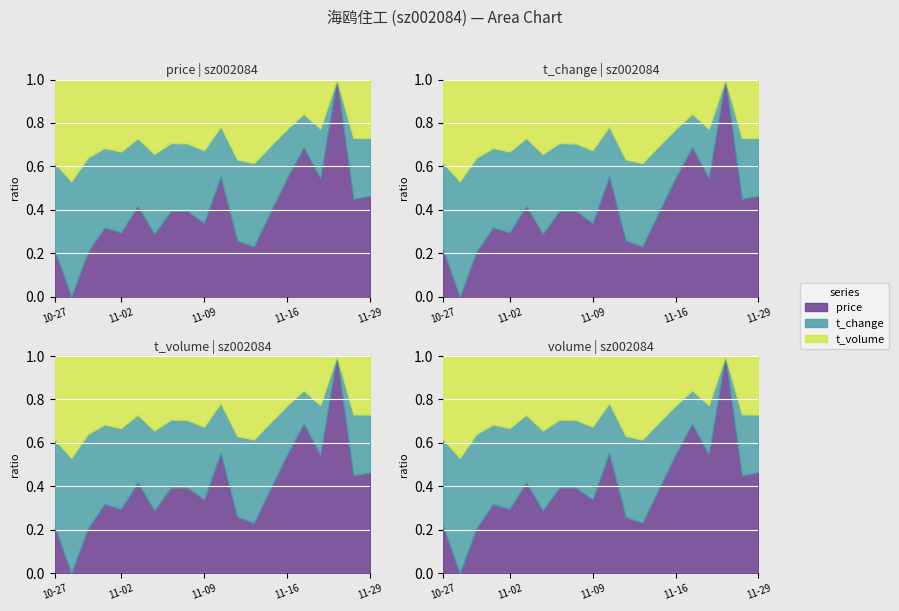

Reading left to right, transcribe all the data shown in this chart.

price: 2022-10-27=4.4	2022-10-28=4.2	2022-10-31=4.2	2022-11-01=4.3	2022-11-02=4.3	2022-11-03=4.3	2022-11-04=4.4	2022-11-07=4.5	2022-11-08=4.5	2022-11-09=4.5	2022-11-10=4.5	2022-11-11=4.6	2022-11-14=4.6	2022-11-15=4.6	2022-11-16=4.6	2022-11-17=4.6	2022-11-18=4.5	2022-11-21=4.5	2022-11-28=4.6	2022-11-29=4.8
t_change: 2022-10-27=8.1	2022-10-28=7.4	2022-10-31=4.3	2022-11-01=4.6	2022-11-02=4.8	2022-11-03=4.0	2022-11-04=6.0	2022-11-07=5.2	2022-11-08=5.3	2022-11-09=6.2	2022-11-10=3.9	2022-11-11=9.0	2022-11-14=9.8	2022-11-15=6.6	2022-11-16=4.4	2022-11-17=3.6	2022-11-18=4.1	2022-11-21=2.5	2022-11-28=5.6	2022-11-29=6.7
t_volume: 2022-10-27=23913.0	2022-10-28=20838.0	2022-10-31=11991.0	2022-11-01=12953.0	2022-11-02=13687.0	2022-11-03=11440.0	2022-11-04=17582.0	2022-11-07=15247.0	2022-11-08=15543.0	2022-11-09=18529.0	2022-11-10=11380.0	2022-11-11=27220.0	2022-11-14=29961.0	2022-11-15=20107.0	2022-11-16=13303.0	2022-11-17=10863.0	2022-11-18=12444.0	2022-11-21=7358.0	2022-11-28=16669.0	2022-11-29=20470.0
volume: 2022-10-27=533706.0	2022-10-28=491374.0	2022-10-31=284276.0	2022-11-01=303250.0	2022-11-02=316404.0	2022-11-03=264654.0	2022-11-04=398938.0	2022-11-07=344610.0	2022-11-08=349547.0	2022-11-09=411101.0	2022-11-10=255572.0	2022-11-11=595358.0	2022-11-14=648047.0	2022-11-15=436651.0	2022-11-16=290032.0	2022-11-17=237199.0	2022-11-18=273816.0	2022-11-21=163694.0	2022-11-28=364968.0	2022-11-29=433242.0